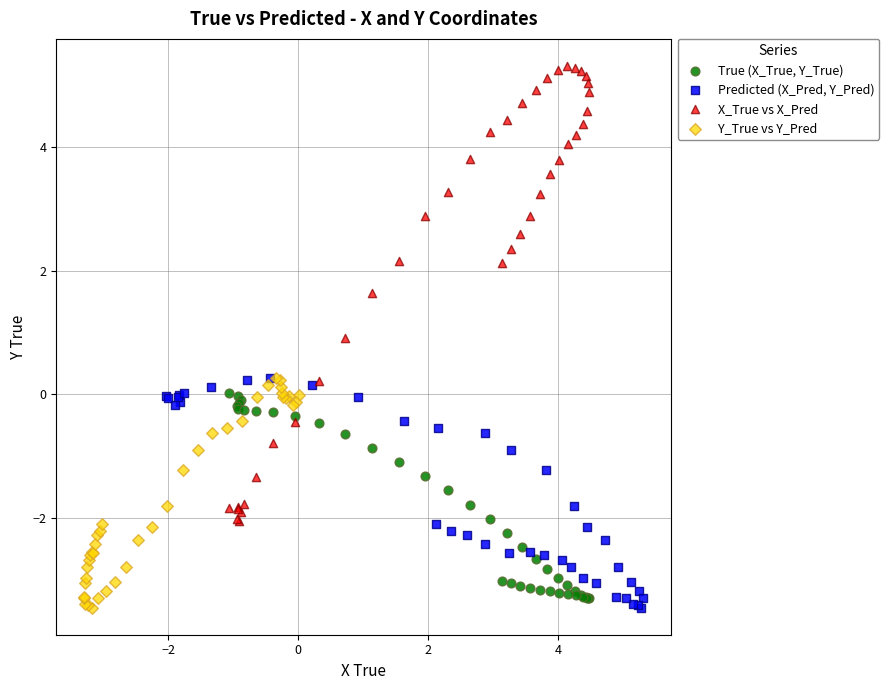

Which series has the largest Y range (max minus min)?

X_True vs X_Pred